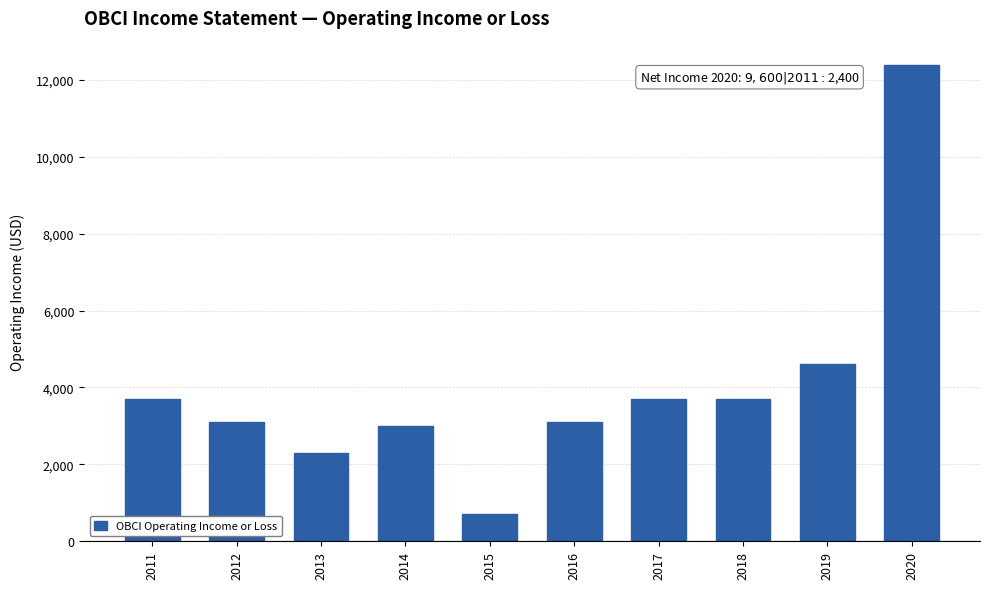

What is the change in value from 2014 to 2016?

+100